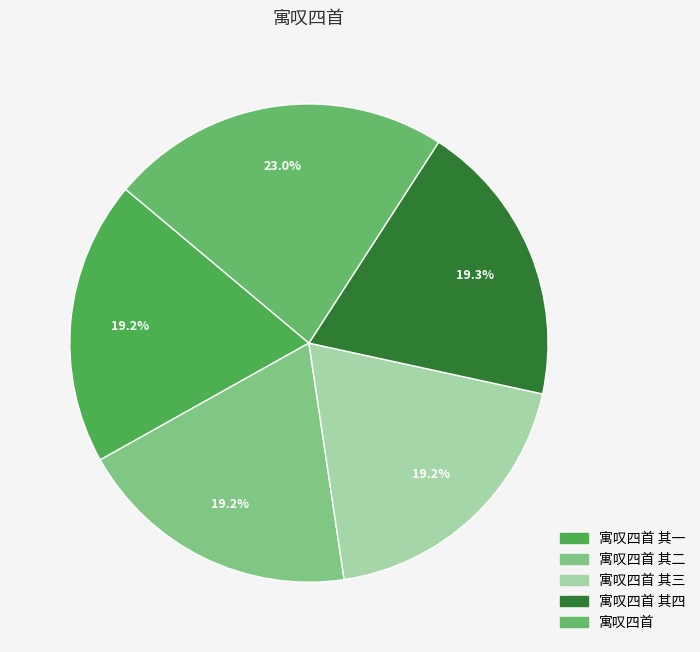

How much of the chart is everything except 寓叹四首 其一?

80.8%